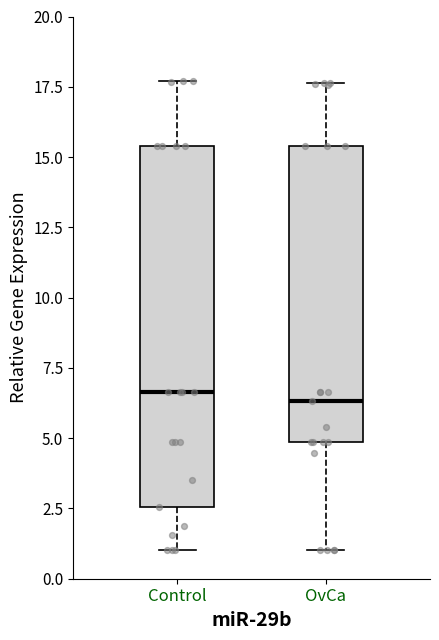

Comparing the boxes themselves (not the whiskers), which one is the tallest?

Control